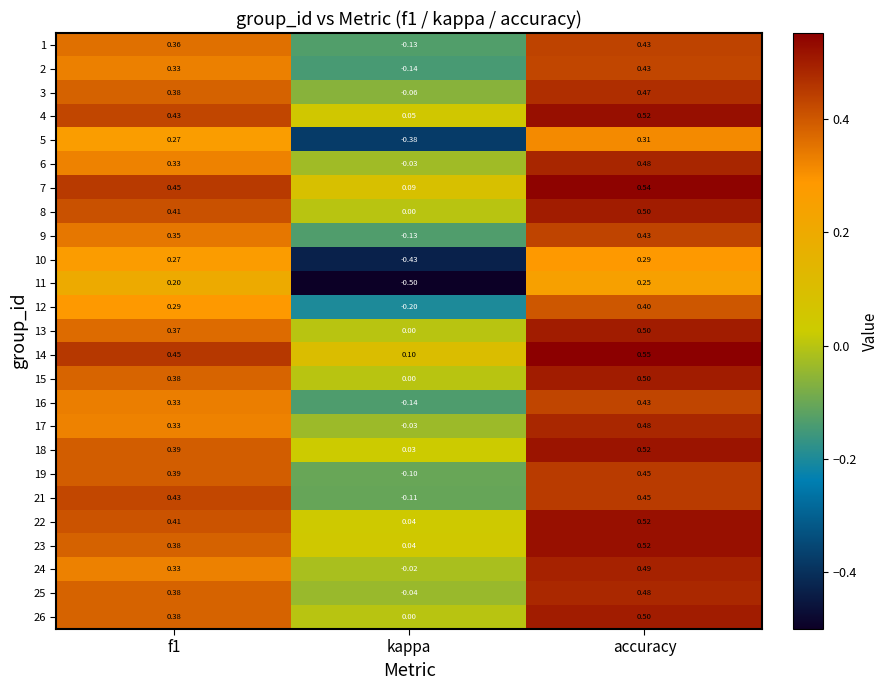

Which category has the highest value across all series?

accuracy